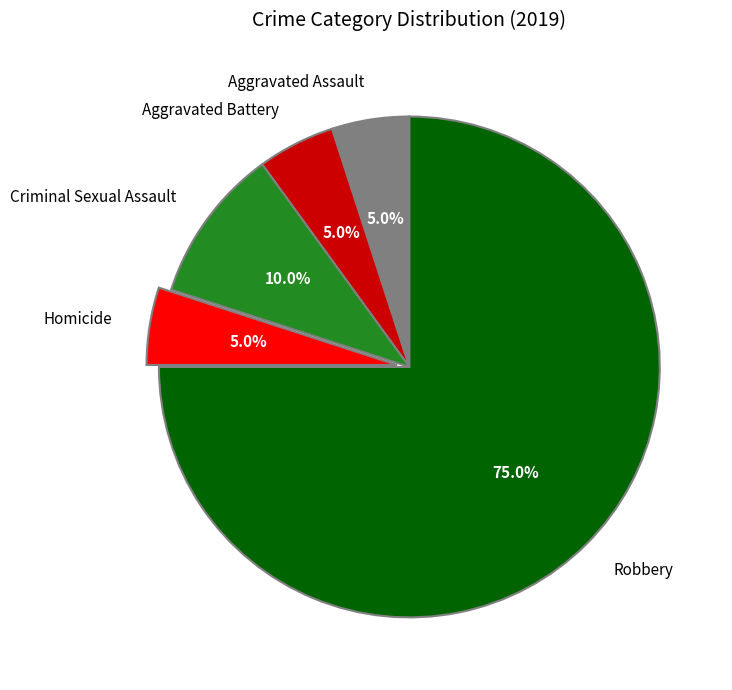

What is the largest slice in the pie chart?

Robbery